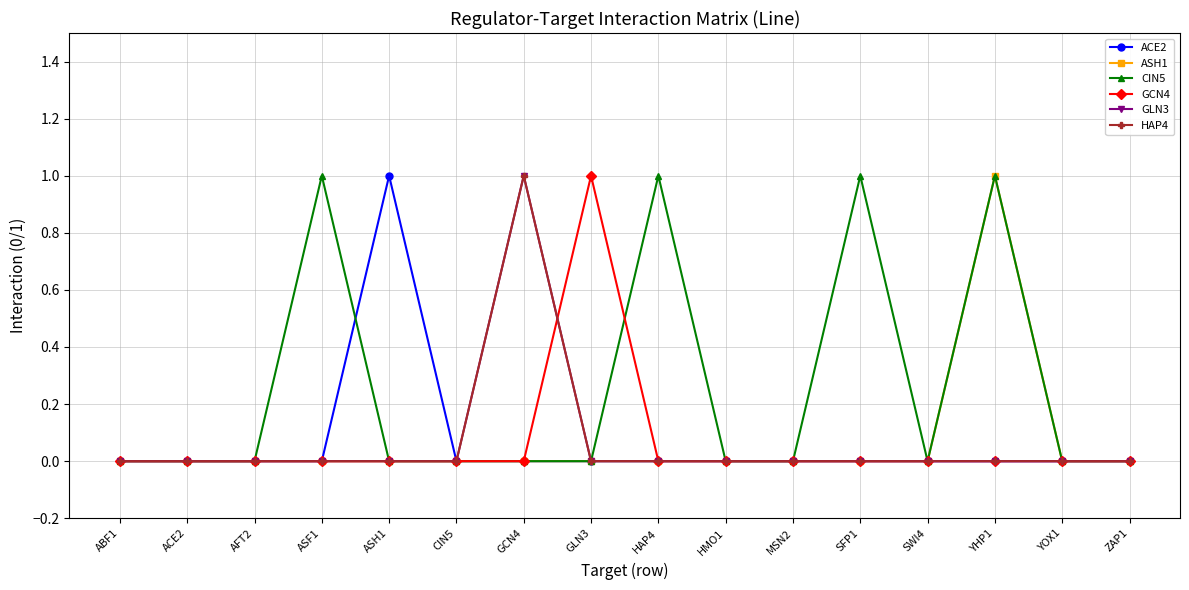

What is the label of the 8th point from the right?

HAP4